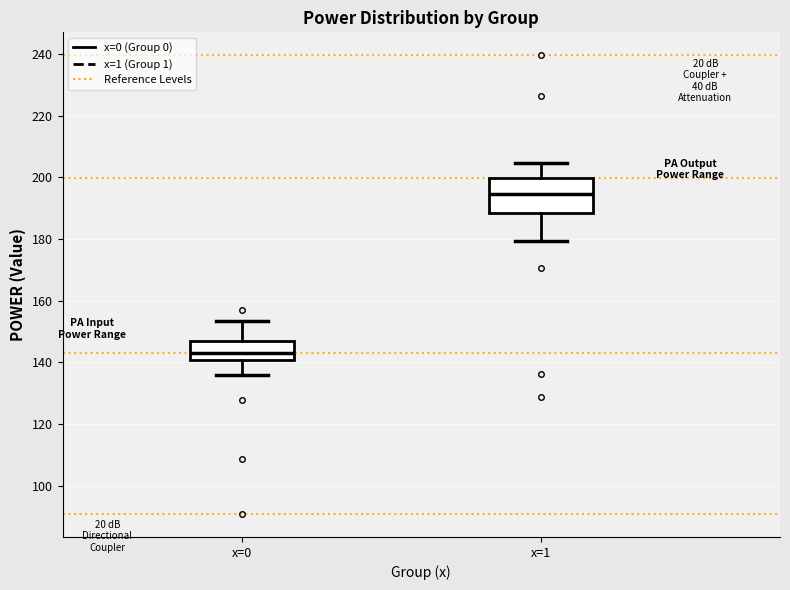

Which box's median line is the lowest?

x=0